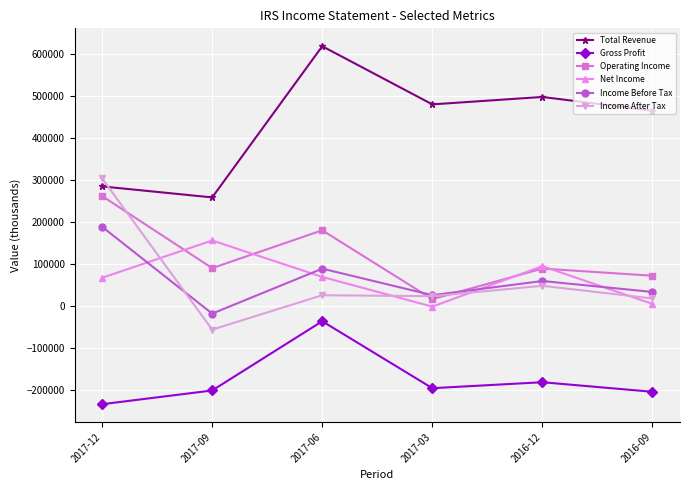

What is the difference between the Gross Profit values at 2017-12 and 2017-03?

38200